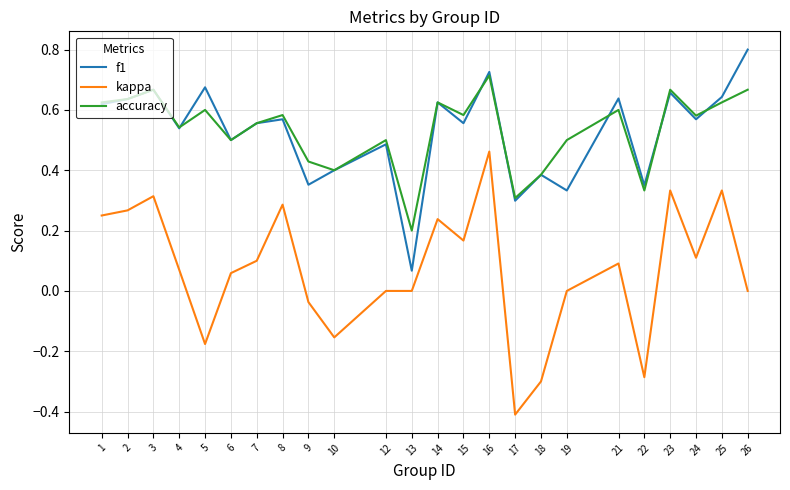

True or false: f1 and kappa cross at least once.

False